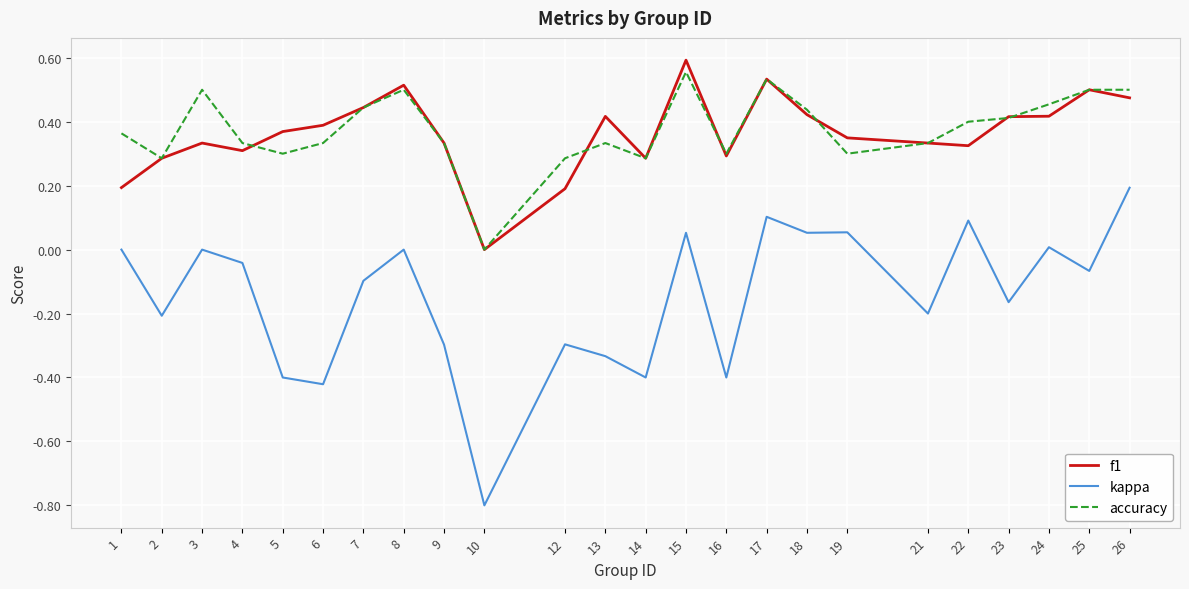

Which series changed the most between 4 and 16?

kappa